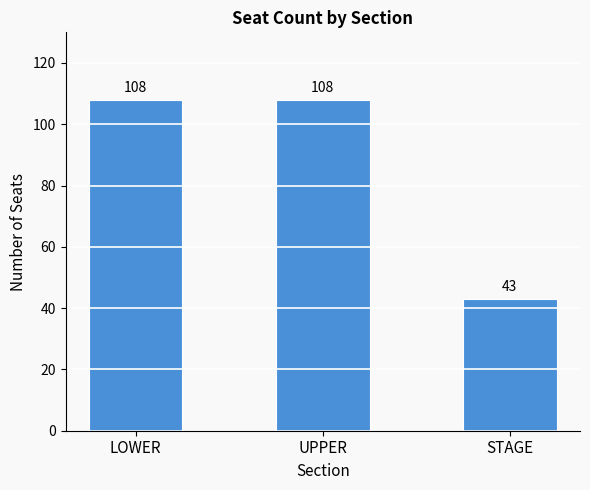

What is the greatest value displayed?

108